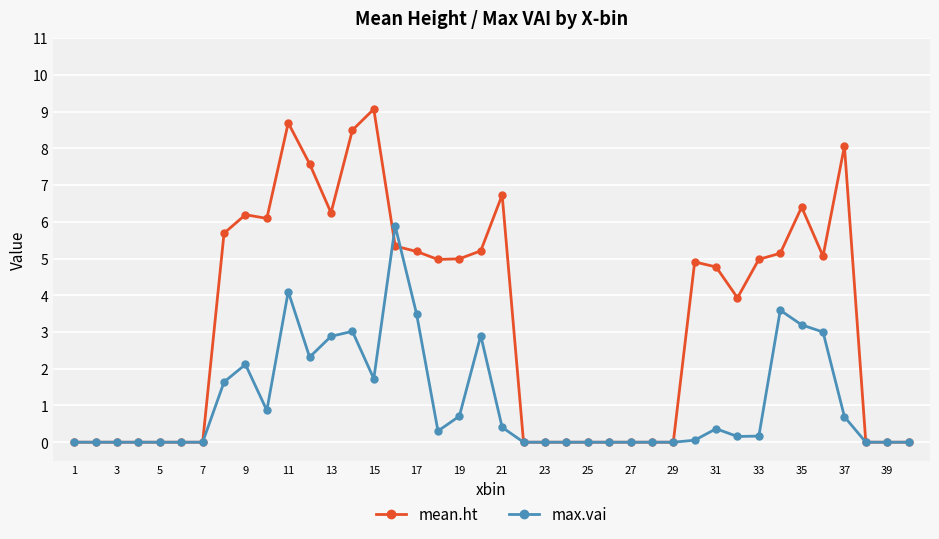

List the series in order of their overall mean, highest first.

mean.ht, max.vai